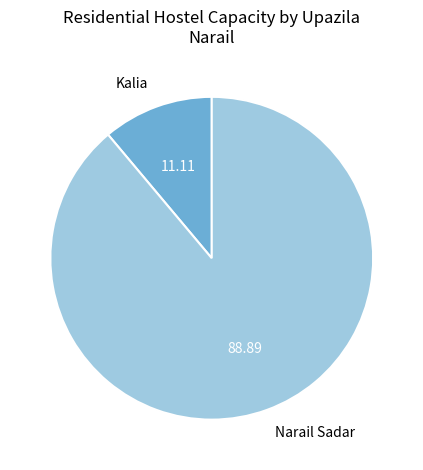

How many slices are in this pie chart?

2